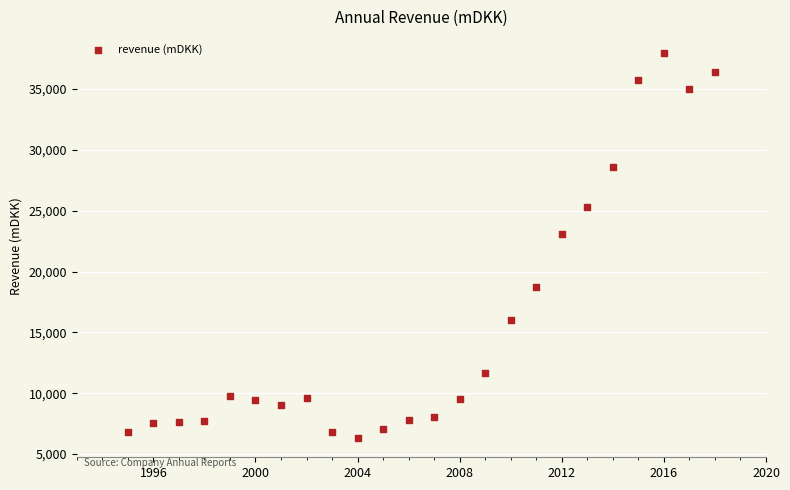

What Y value in the scatter plot is closest to 22124?

23095